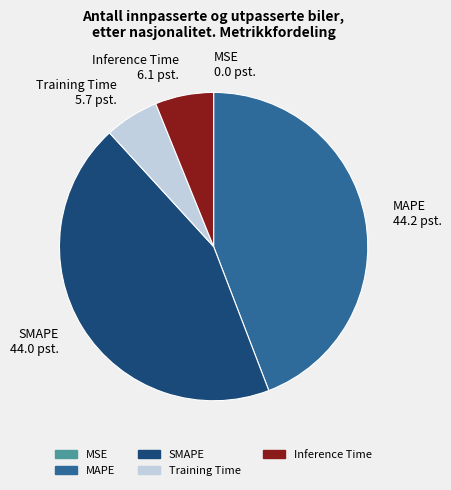

True or false: SMAPE accounts for 44% of the total.

True